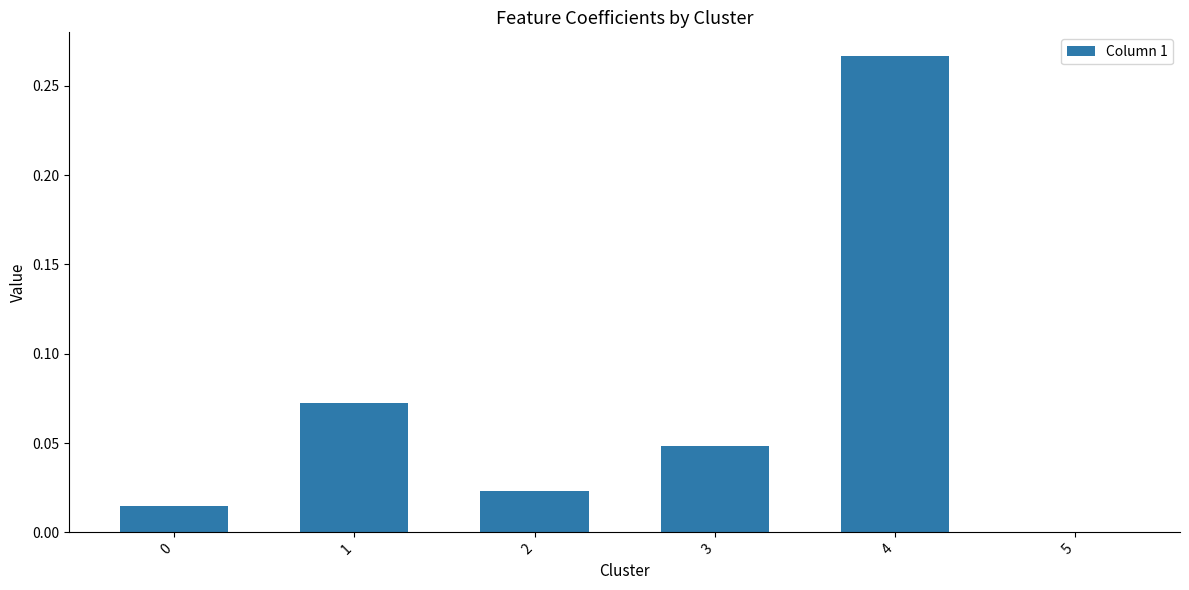

How many values exceed 0?

5